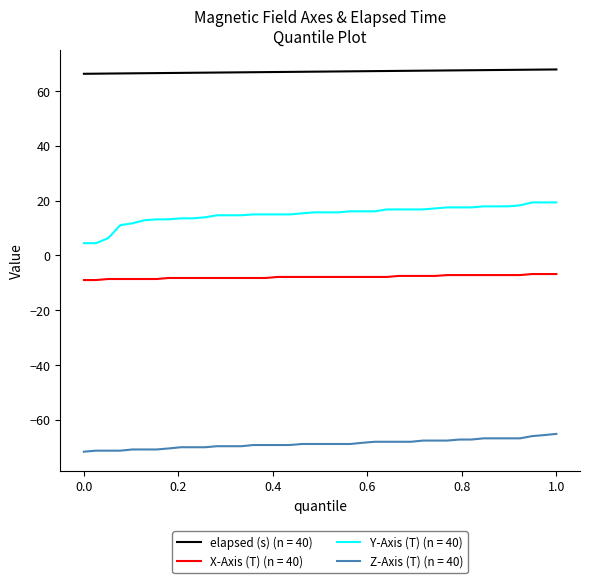

List the series in order of their peak value, highest first.

elapsed (s) (n = 40), Y-Axis (T) (n = 40), X-Axis (T) (n = 40), Z-Axis (T) (n = 40)